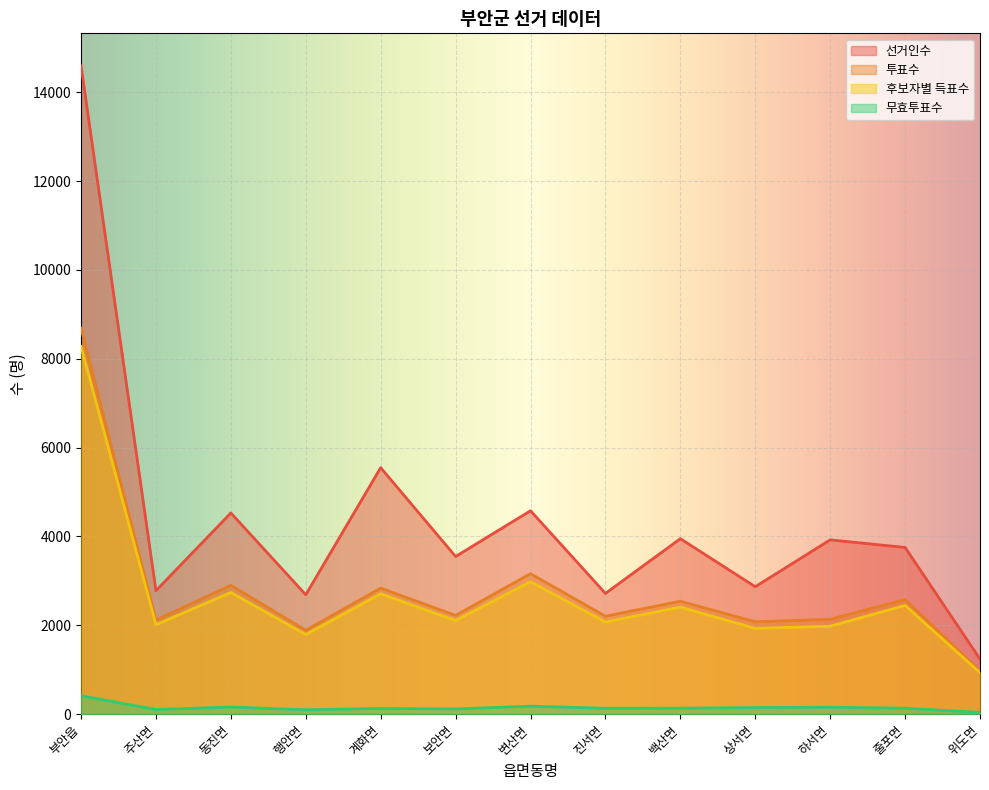

List the series in order of their peak value, lowest first.

무효투표수, 후보자별 득표수, 투표수, 선거인수